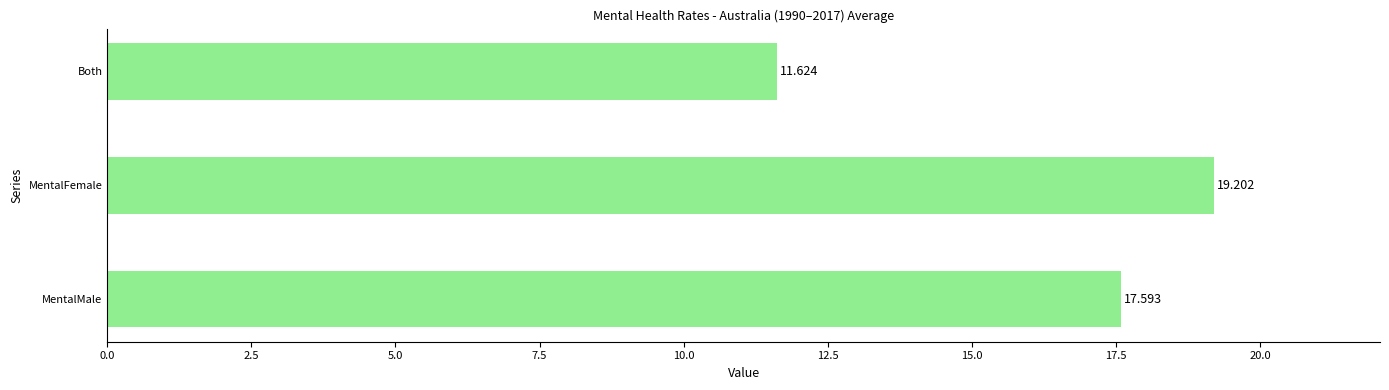

What is the smallest value displayed?

11.6